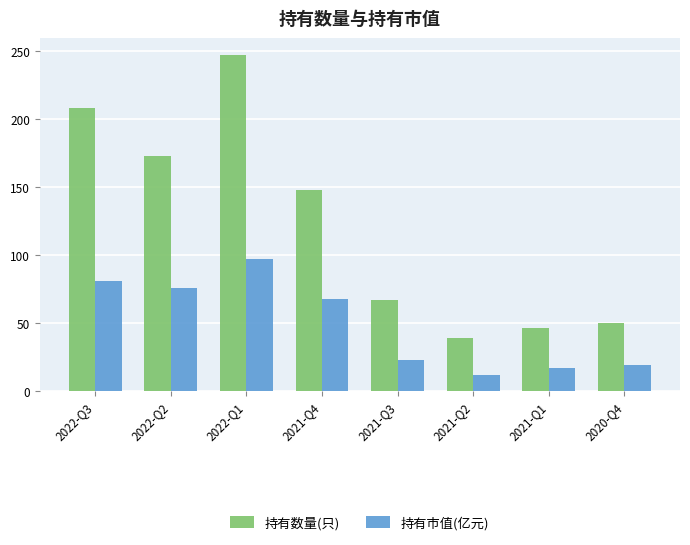

Is it true that 持有市值(亿元) equals 17.1 at 2022-Q2?

False